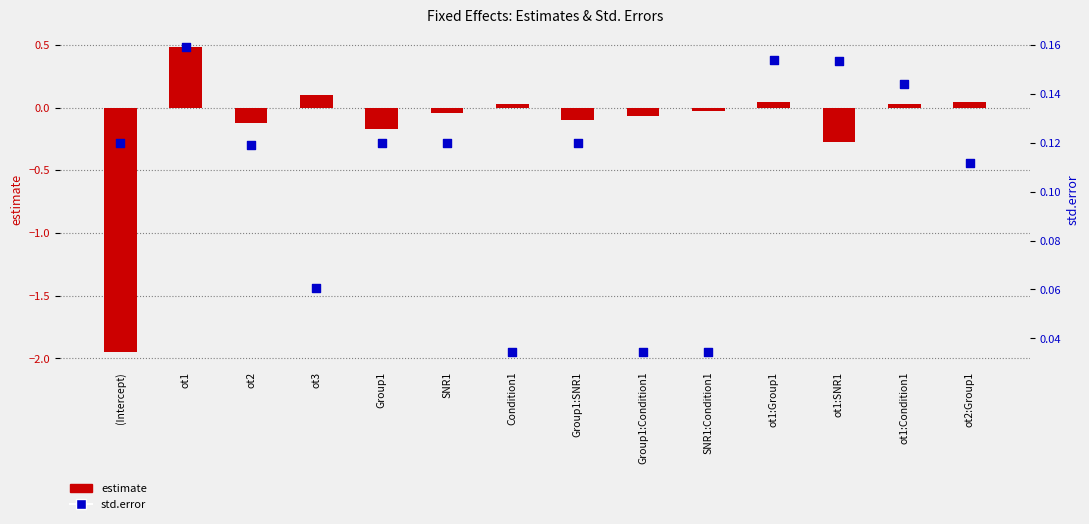

What are all the series names shown in the legend?

estimate, std.error